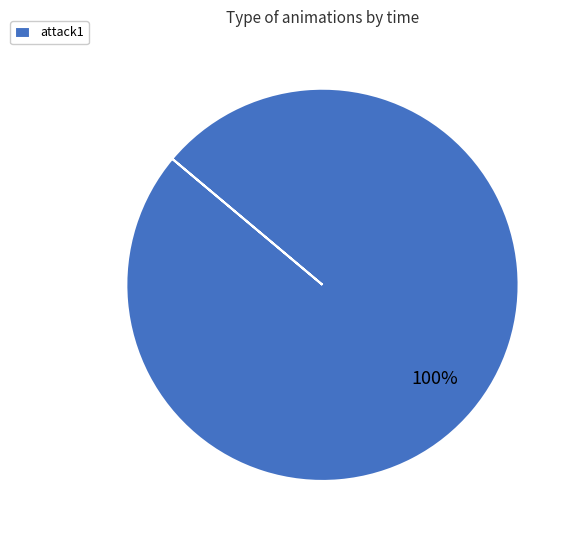

Which category accounts for the majority?

attack1